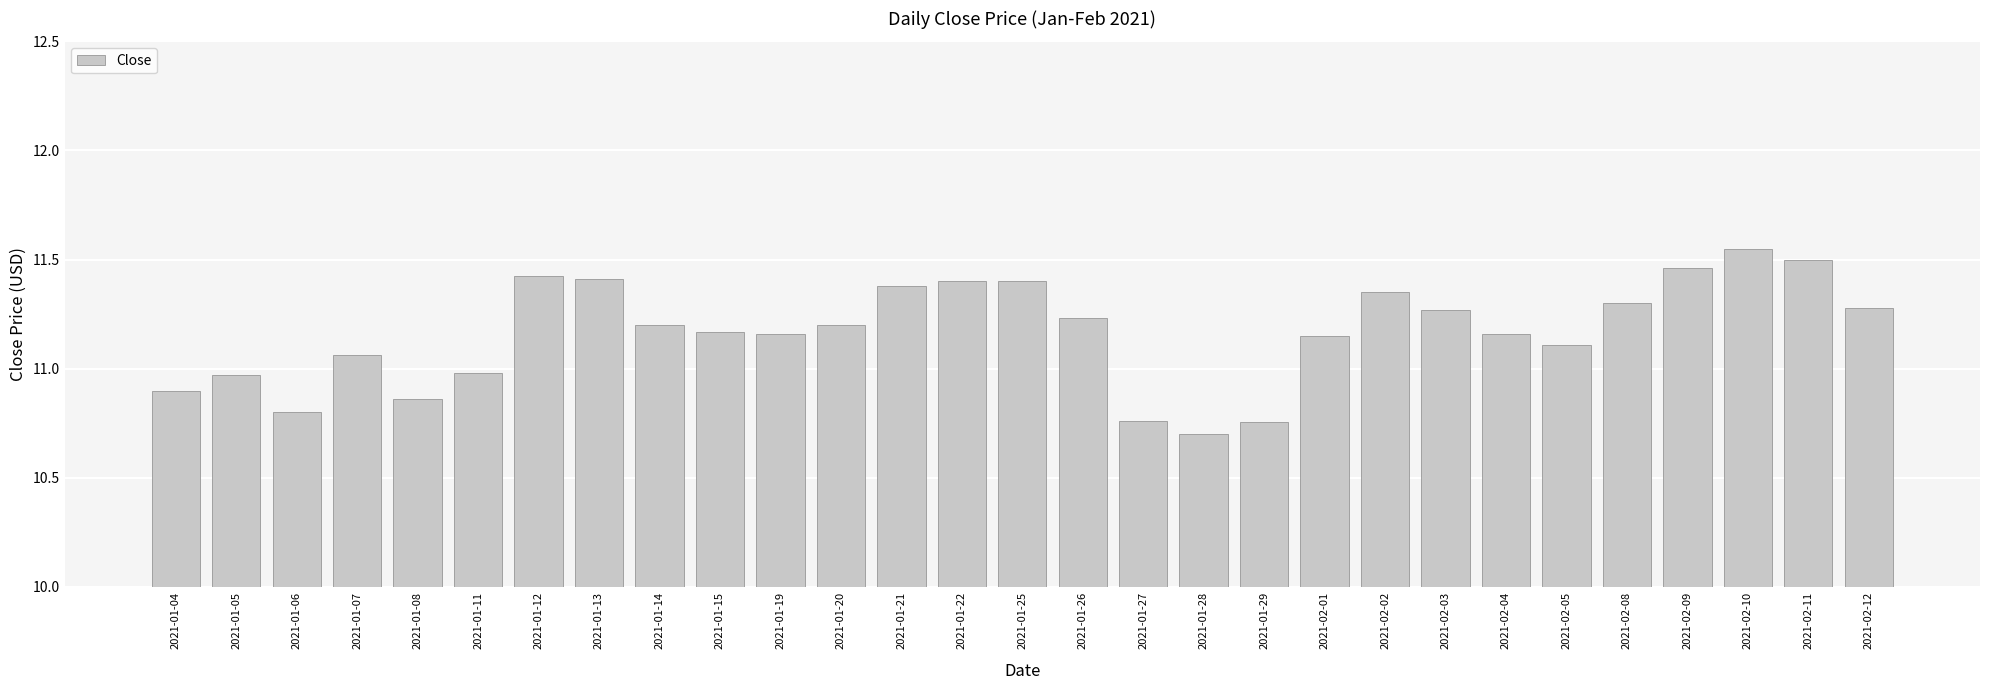

How many data points are less than 11?

8